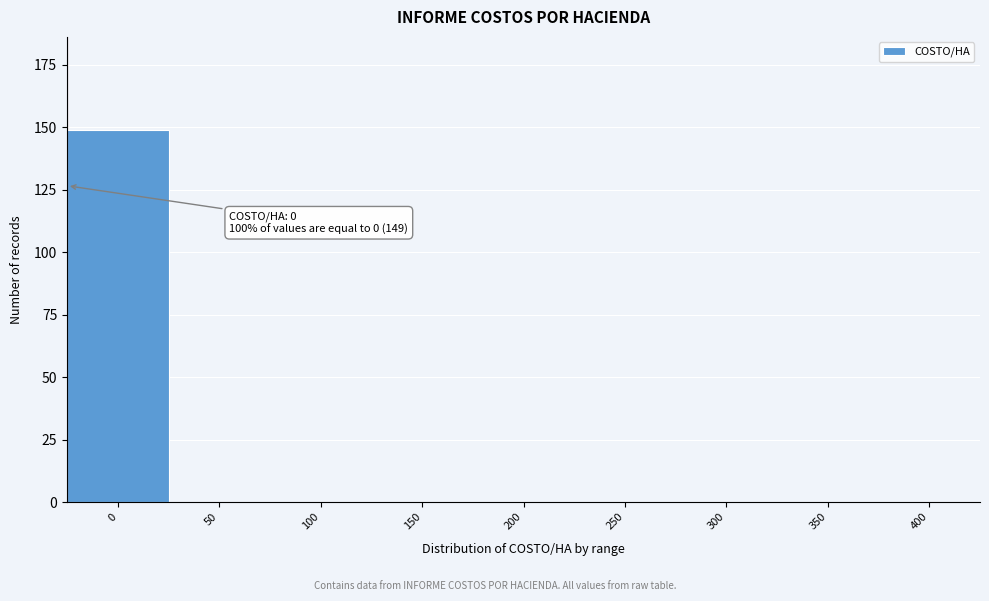

Reading left to right, what are all the values shown in this chart?

0=149	50=0	100=0	150=0	200=0	250=0	300=0	350=0	400=0